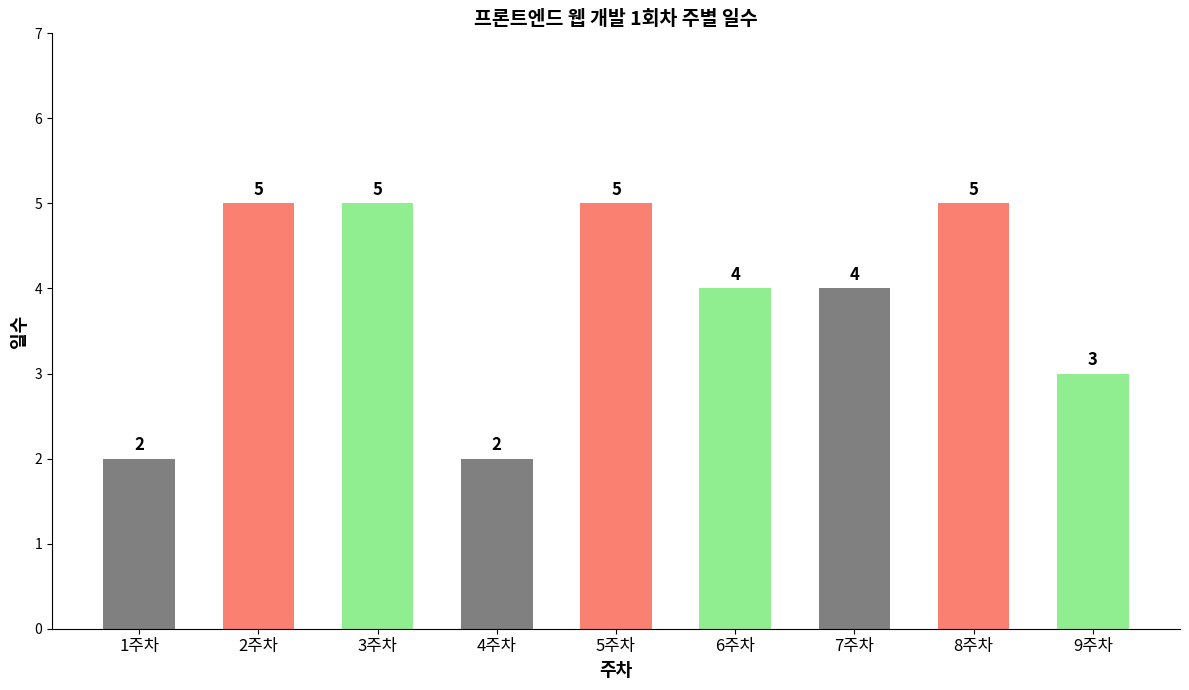

What position from the right is 5주차?

5